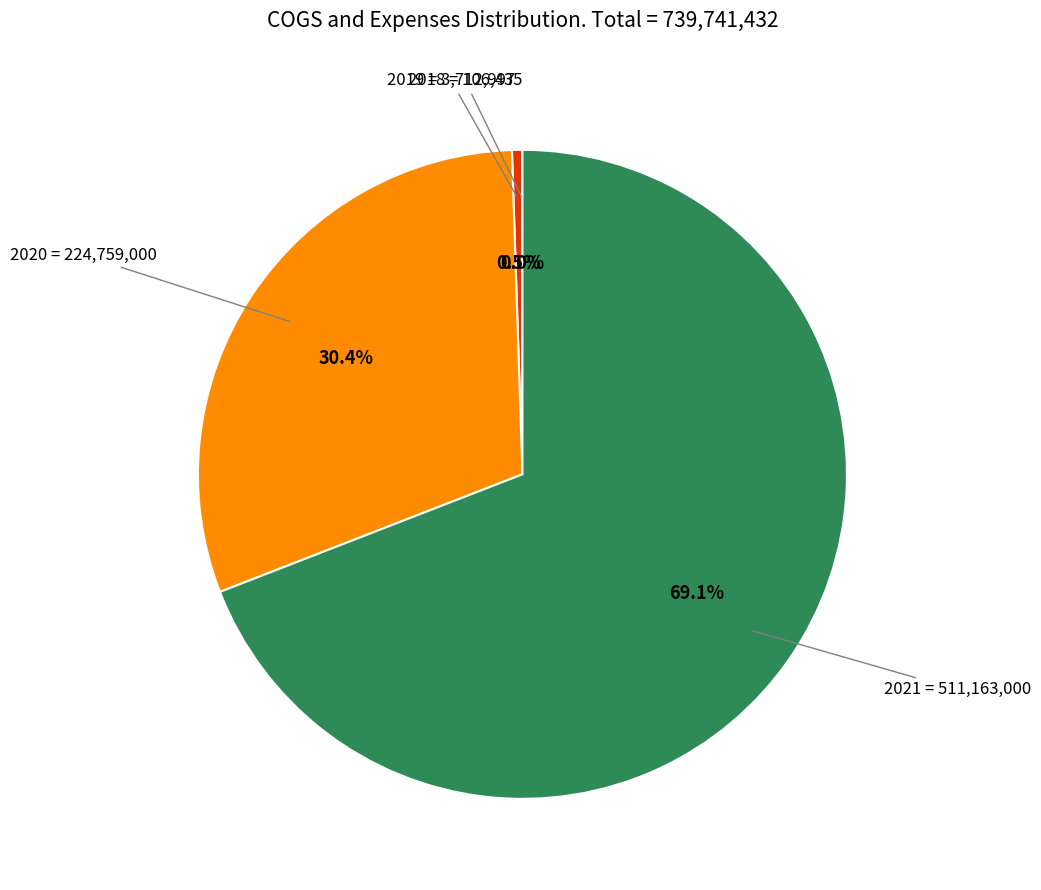

How many segments does this pie chart have?

4